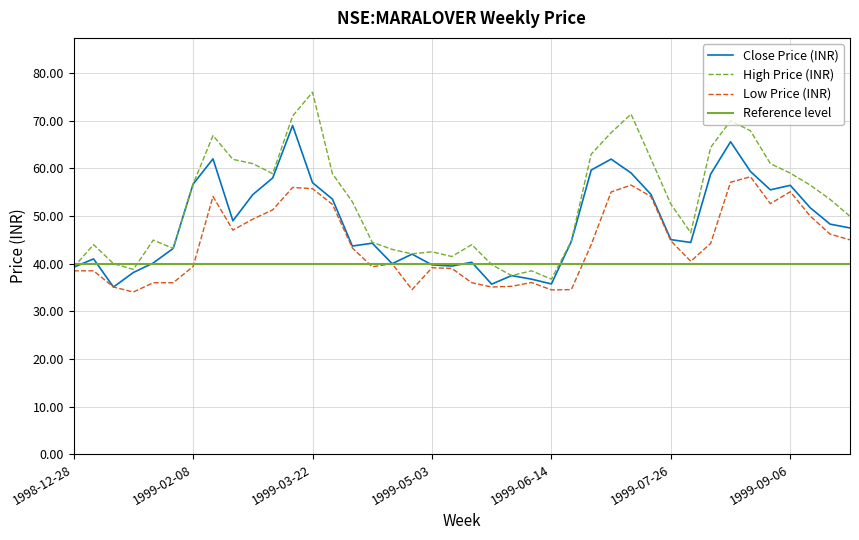

Reading left to right, transcribe all the data shown in this chart.

close: 39.2	41.0	35.1	38.2	40.2	43.2	56.7	62.0	49.0	54.5	58.0	69.0	57.0	53.5	43.7	44.3	40.0	42.0	39.8	39.5	40.3	35.7	37.5	36.8	35.8	44.7	59.7	62.0	59.0	54.5	45.0	44.5	58.8	65.6	59.3	55.5	56.5	51.8	48.3	47.5
high: 39.2	44.0	40.0	38.8	45.0	43.2	56.7	66.9	61.9	61.0	58.9	71.0	76.0	58.9	53.0	44.5	43.0	42.0	42.5	41.5	44.0	39.8	37.5	38.5	36.8	44.8	63.0	67.5	71.4	62.0	52.5	46.5	64.4	70.0	67.9	61.0	59.0	56.5	53.5	50.0
low: 38.5	38.5	35.1	34.0	36.0	36.0	39.4	54.1	47.0	49.3	51.3	56.0	55.8	52.5	43.3	39.3	40.0	34.5	39.2	39.0	36.0	35.1	35.2	36.0	34.5	34.5	44.0	55.0	56.5	54.1	44.8	40.5	44.2	57.1	58.2	52.6	55.1	50.0	46.2	45.0